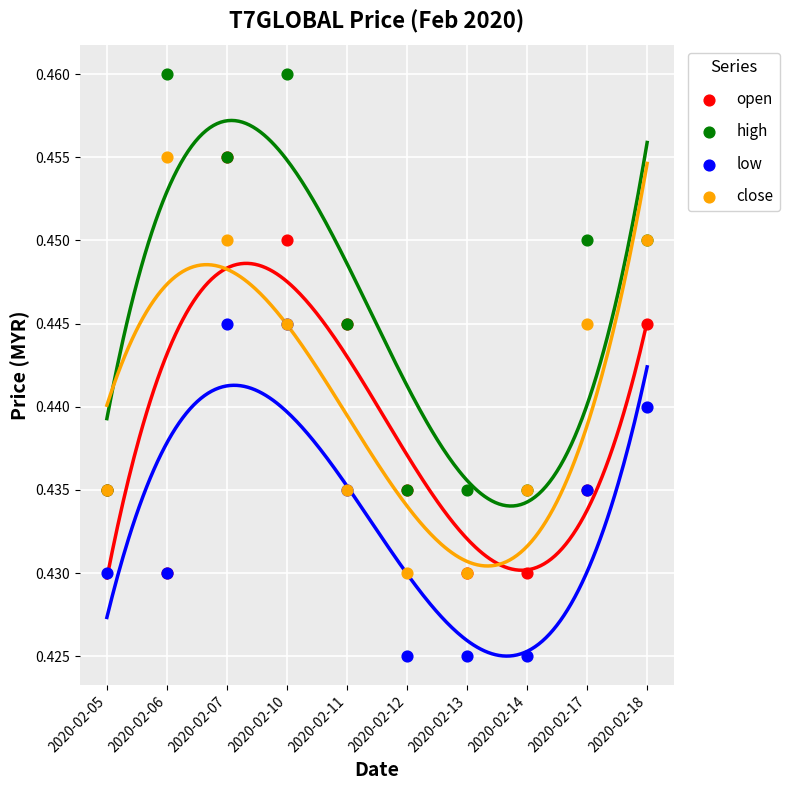

At which category is the sum across all series the highest?

2020-02-07